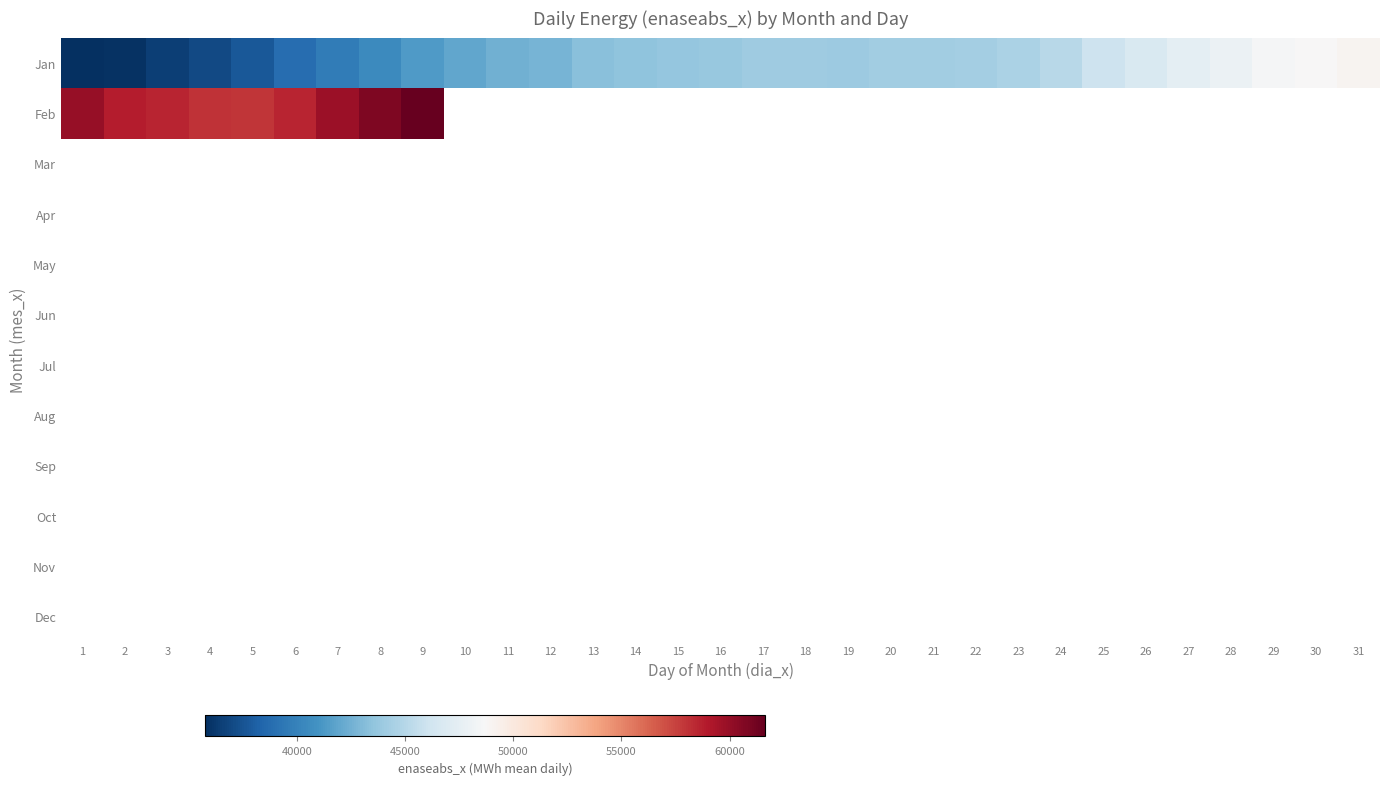

Between 1 and 11, which series saw the biggest shift?

Jan